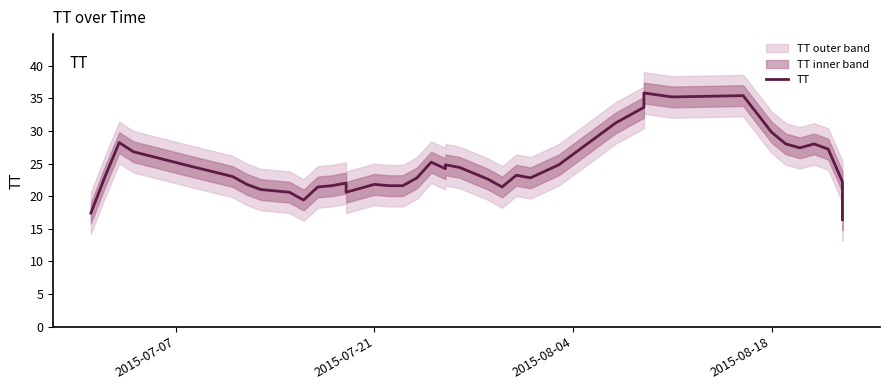

True or false: there are more than 0 points higher than both neighbors.

True